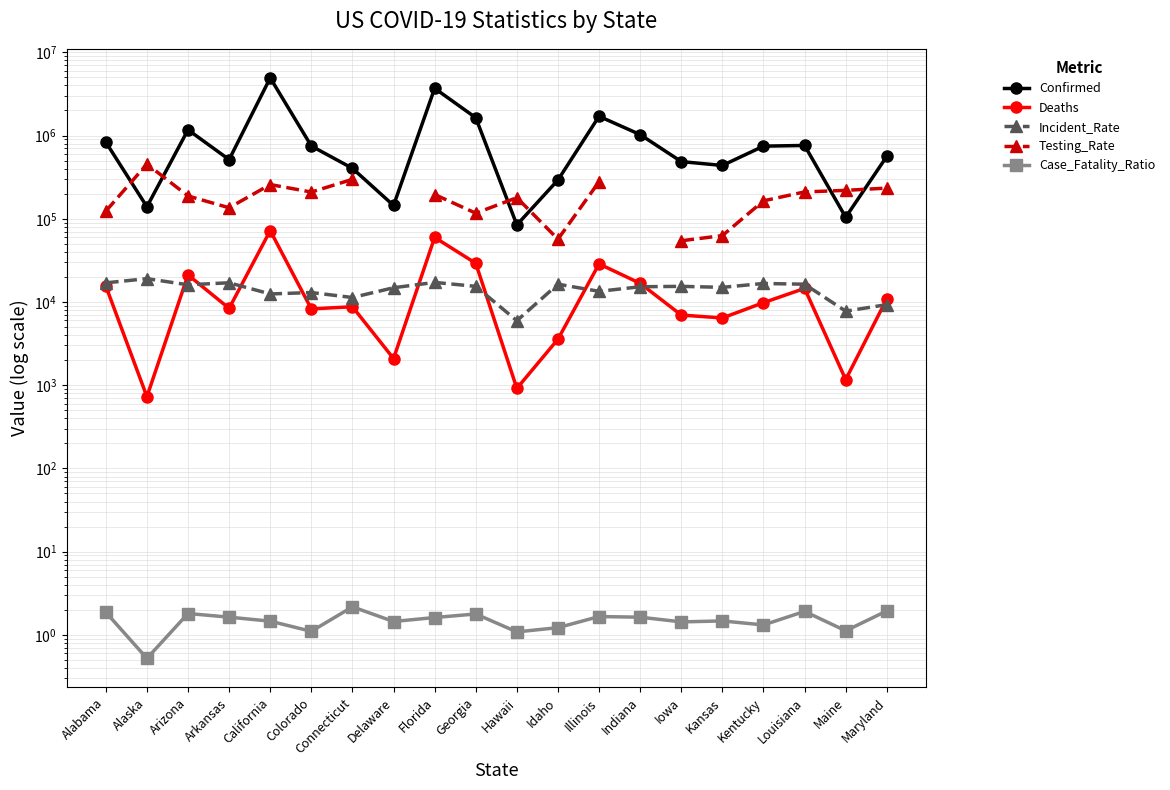

What are all the series names shown in the legend?

Confirmed, Deaths, Incident_Rate, Testing_Rate, Case_Fatality_Ratio